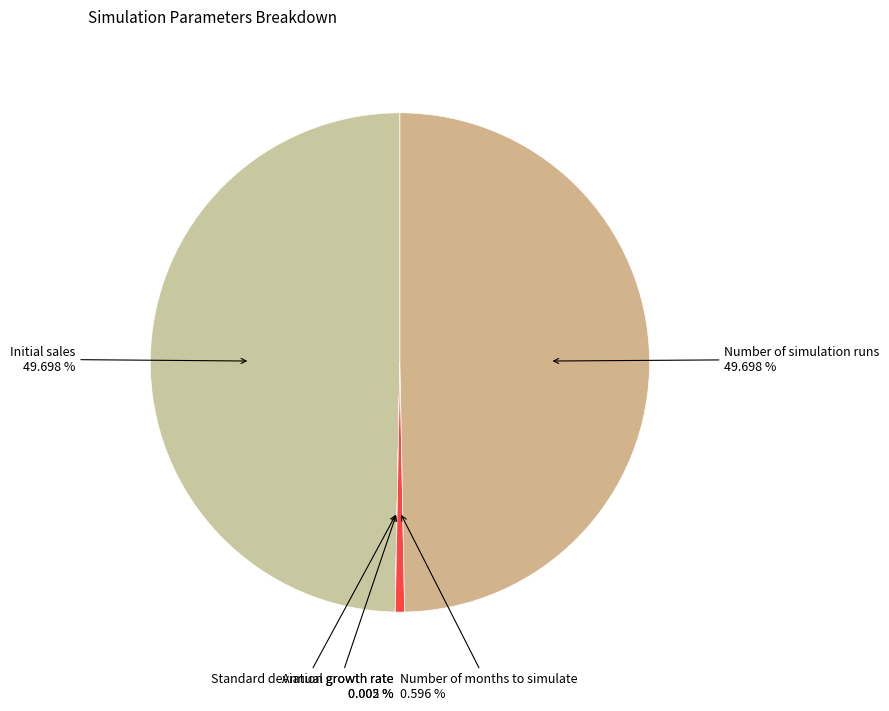

Is the sum of Number of simulation runs and Initial sales greater than half?

Yes